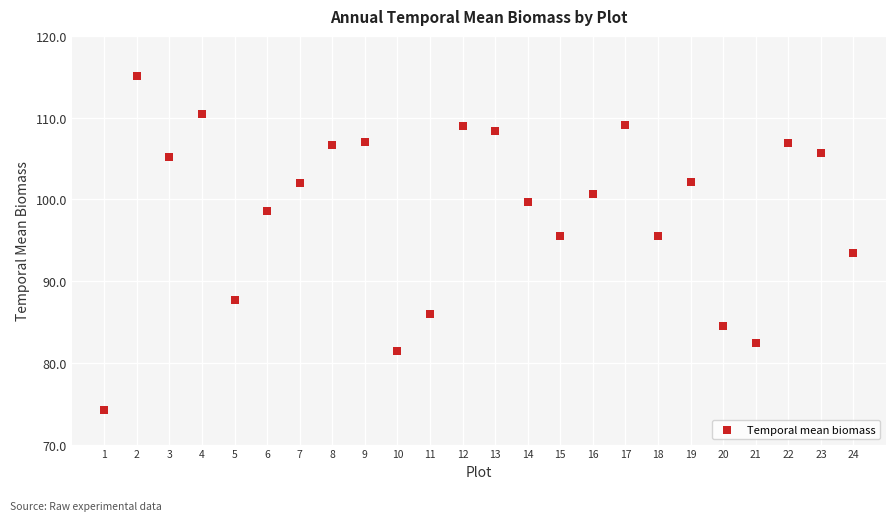

What is the range of Y values (max minus min)?

40.8